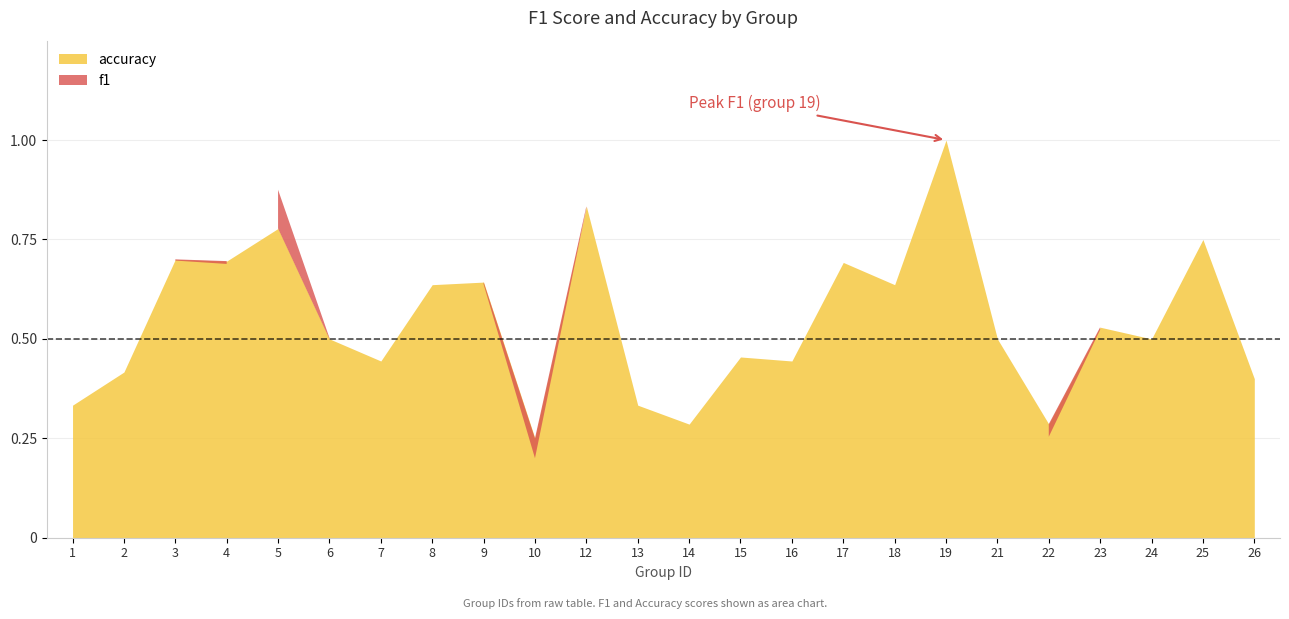

Is it true that f1 equals 0.5 at 5?

False